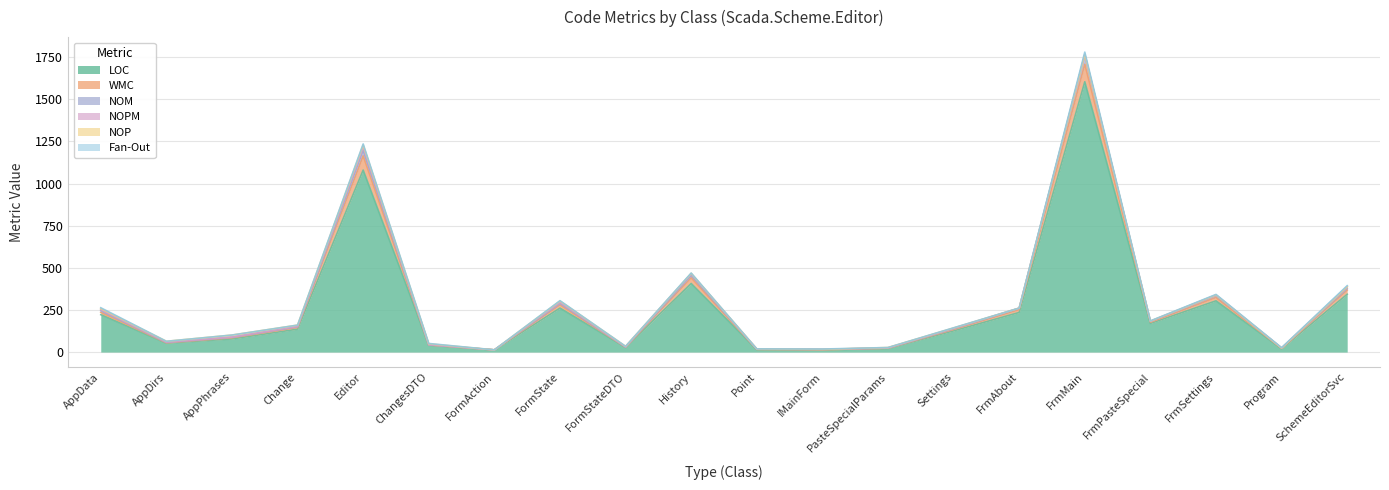

How many lines are shown in the chart?

6